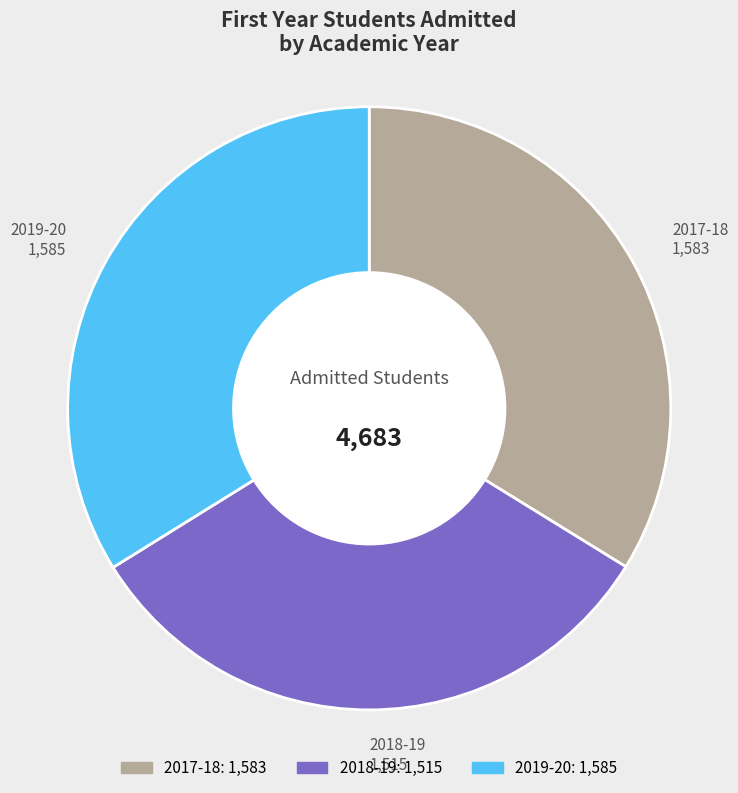

Between 2018-19 and 2019-20, which is larger?

2019-20